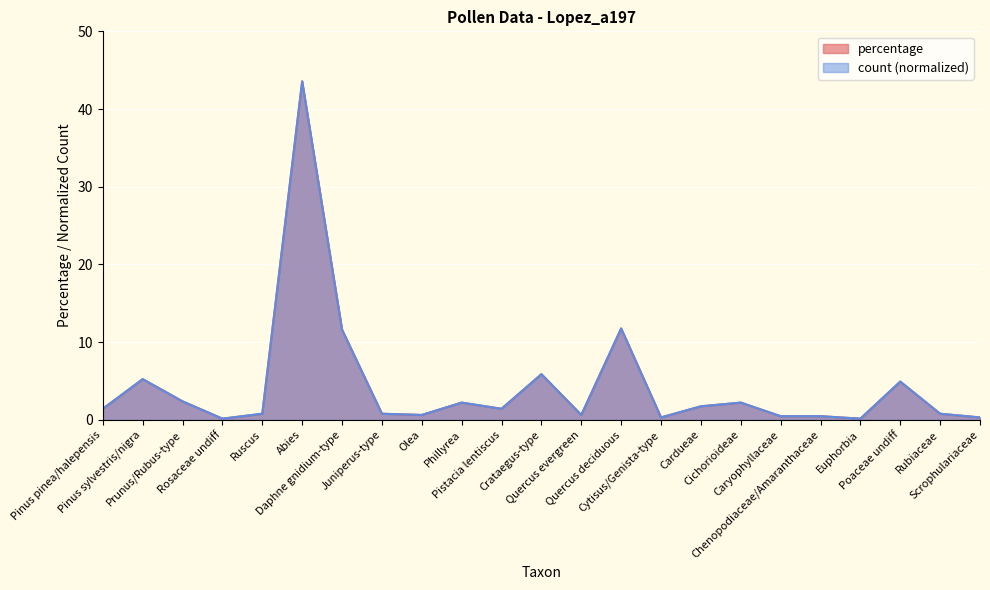

What is the average value of the percentage series?

4.3